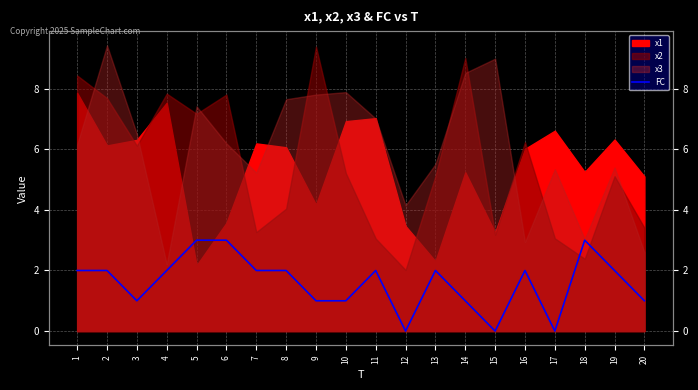

How many values are between 1 and 2?

14